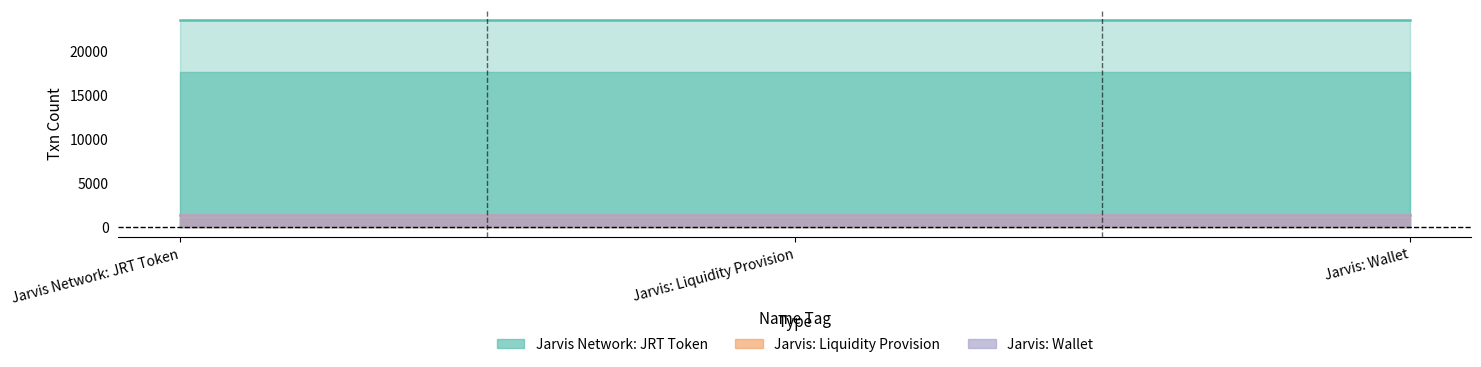

At which label does Jarvis: Liquidity Provision reach its peak?

Jarvis Network: JRT Token